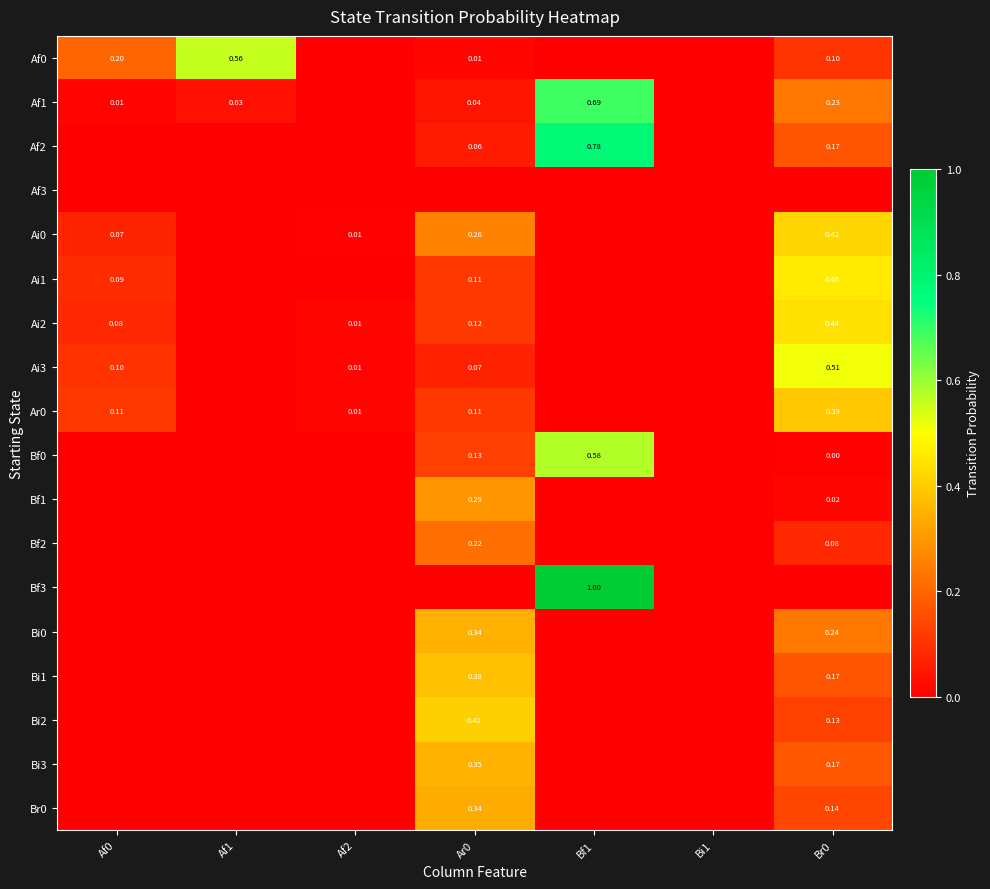

Is the value of Ai0 at Br0 greater than the value of Ar0 at Af0?

Yes